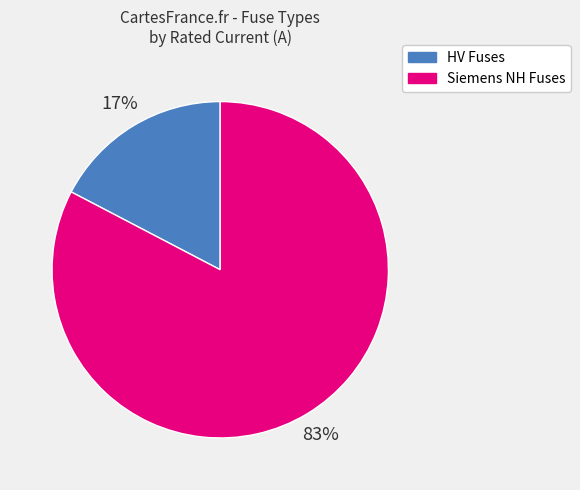

What is the largest slice in the pie chart?

Siemens NH Fuses